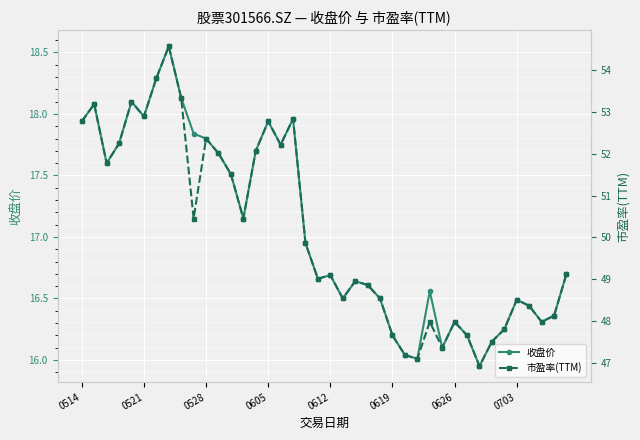

What is the sum of the 收盘价 values at 17 and 21?

34.5